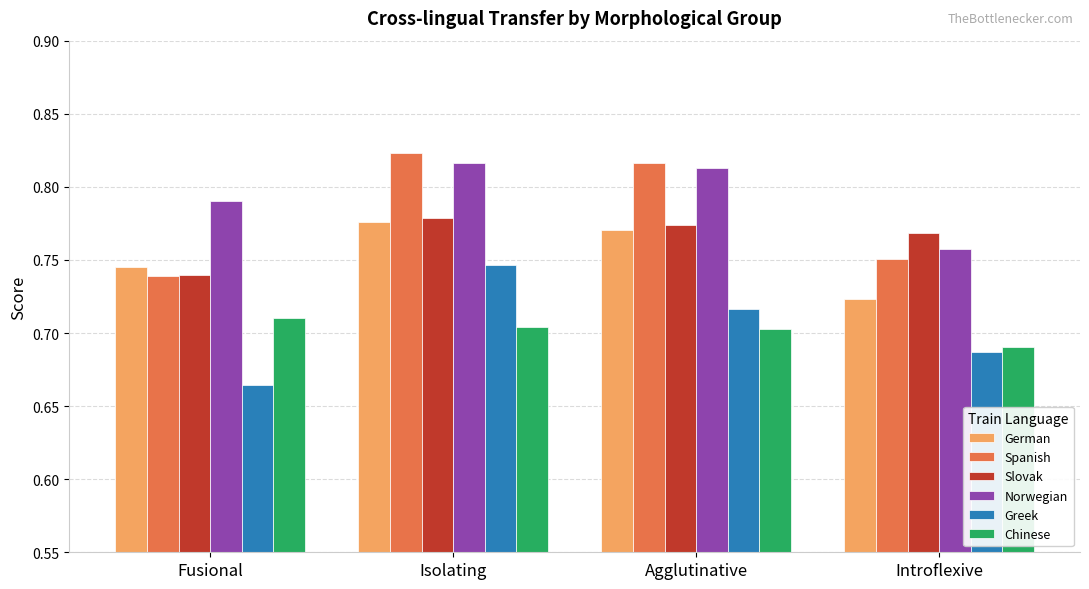

What is the difference between the maximum and minimum values in the Norwegian series?

0.1